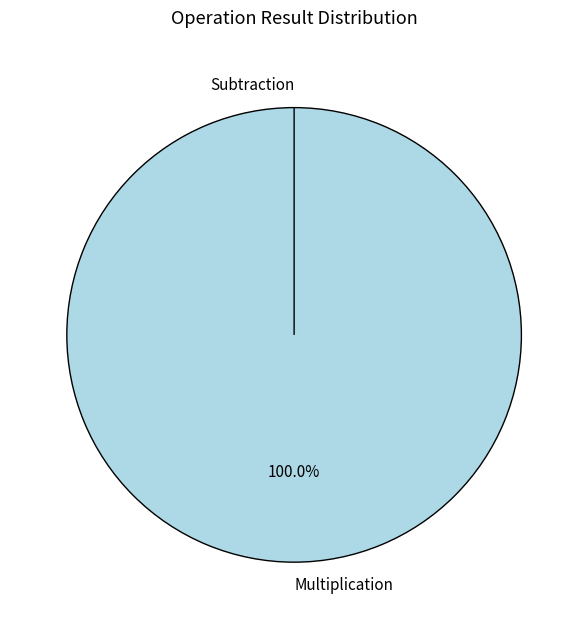

To the nearest percent, what is the difference between the largest and smallest slice percentages?

100%